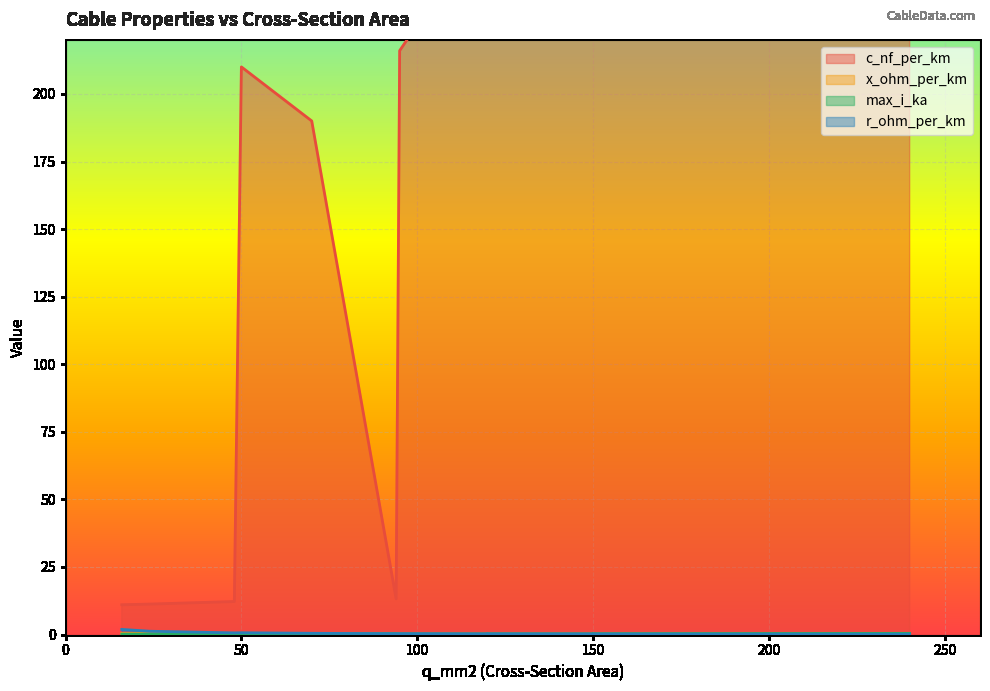

How many data points does each series have?

13